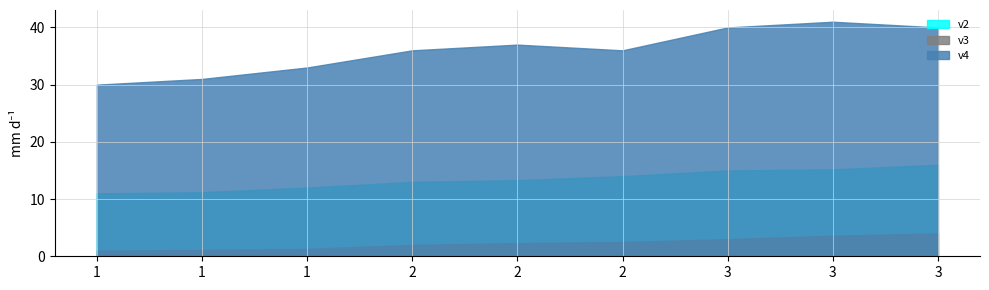

What is the difference between the v4 values at 2 and 3?

3.0